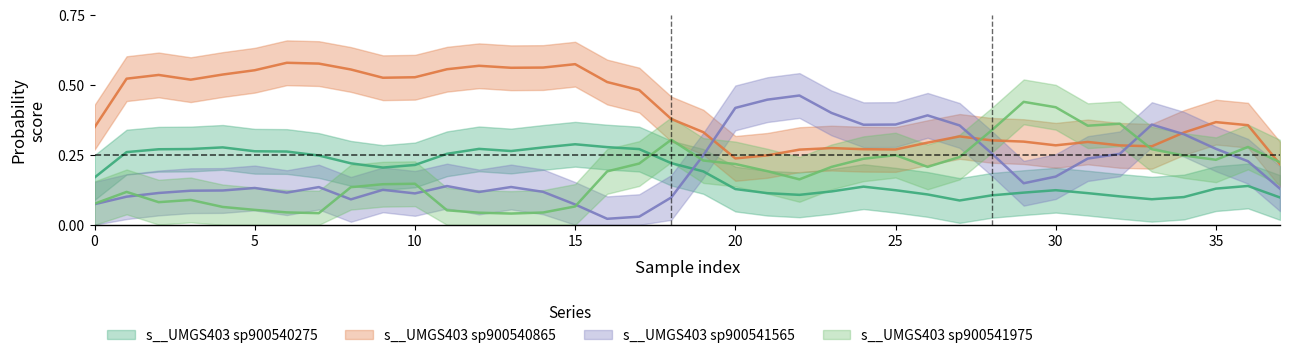

At how many categories does at least one series exceed 0?

38